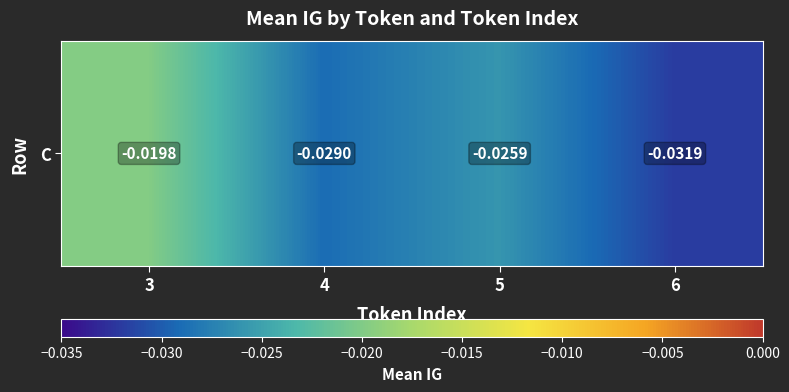

Between 4 and 6, which is larger?

4